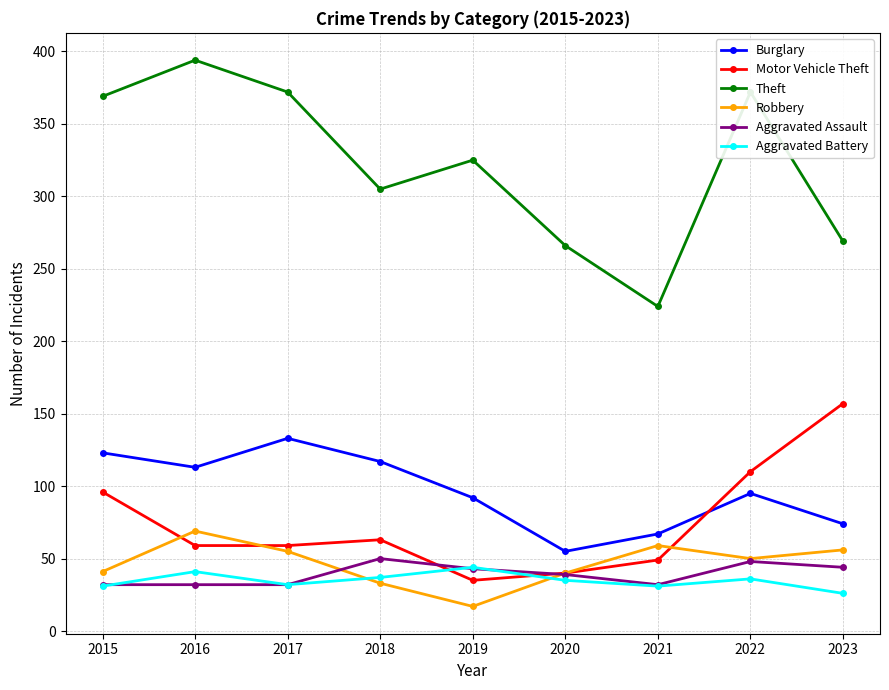

What is the value of the Robbery point at the 3rd from the left?

55